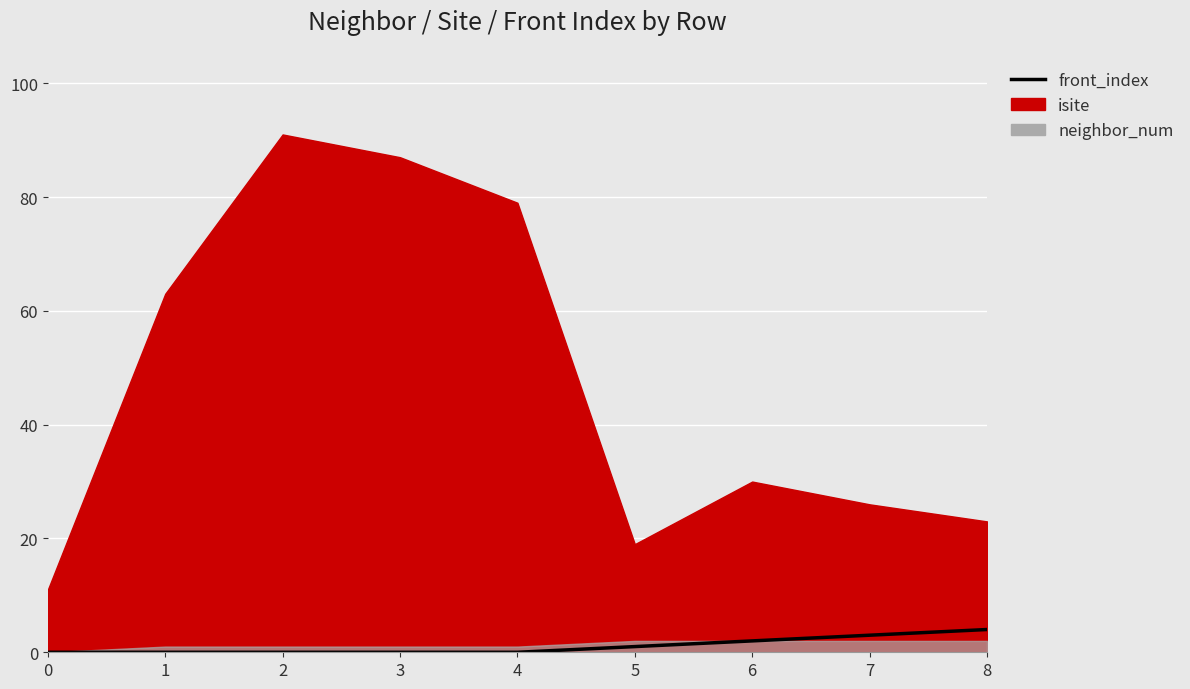

List the labels in order of value, largest first.

8, 7, 6, 5, 0, 1, 2, 3, 4